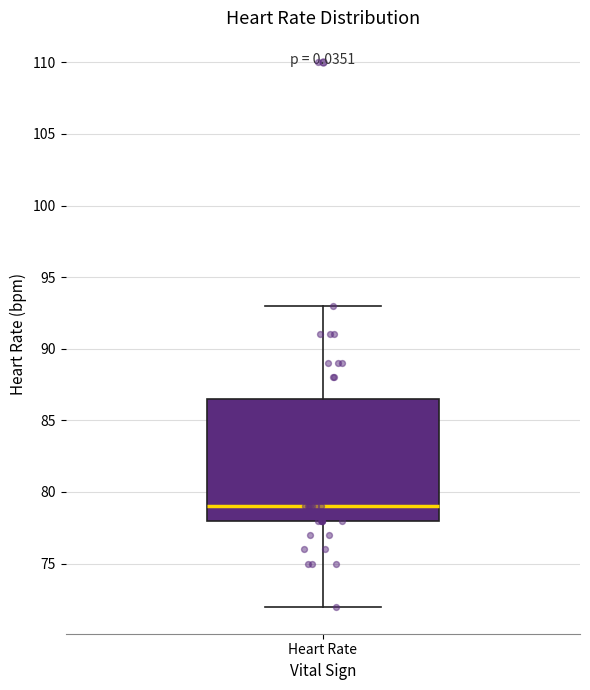

Where does the median line of the box for Heart Rate sit on the y-axis? The values are not printed on the chart, so give them approximately, as read against the axis.

79.0